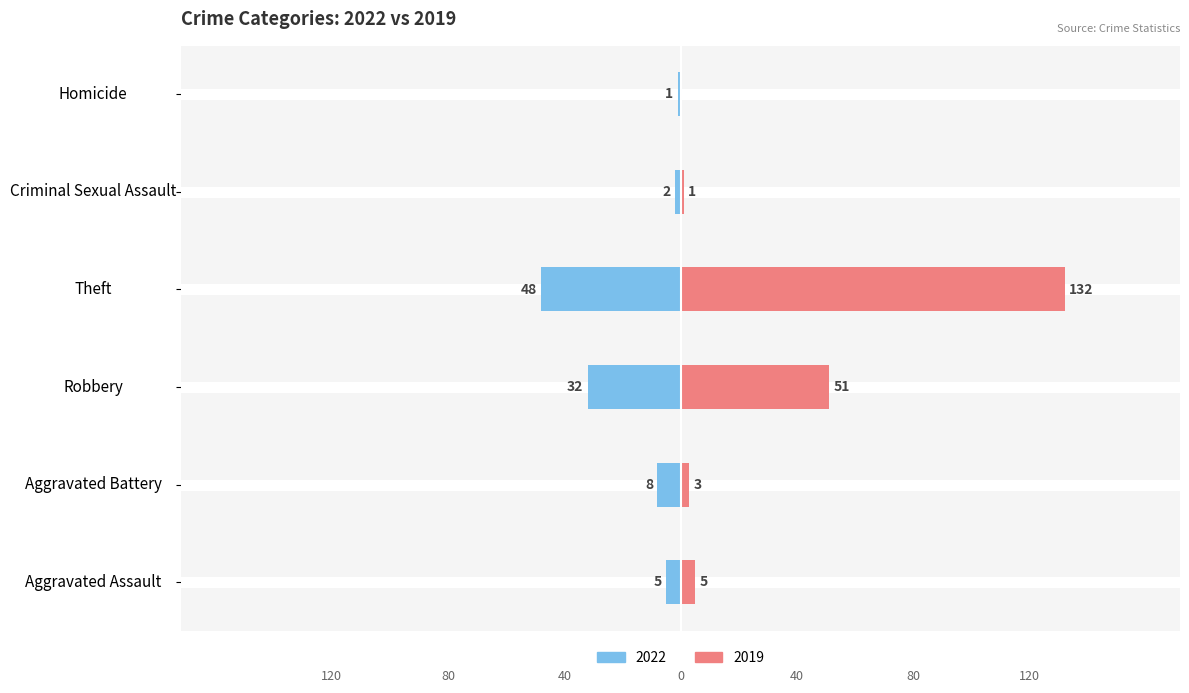

How many data points does each series have?

6